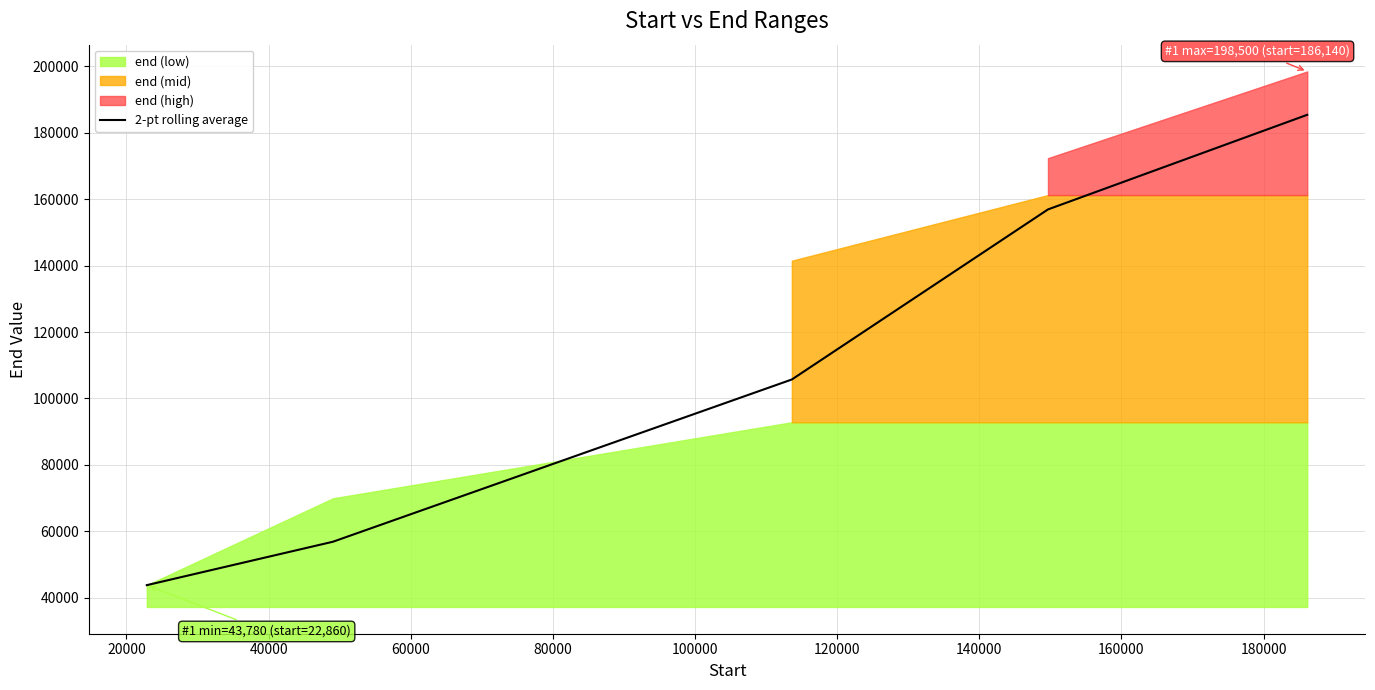

What is the maximum value for 2-pt rolling average?

185440